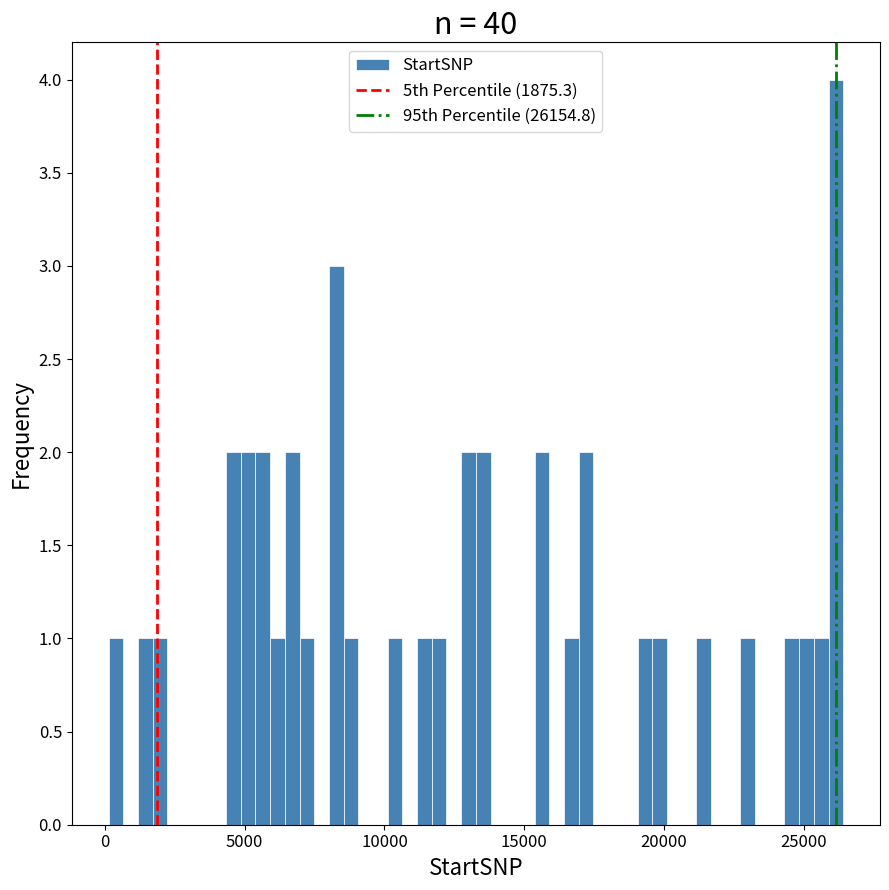

Read against the x-axis, roughly where is the centre of the tallest bar?

26000